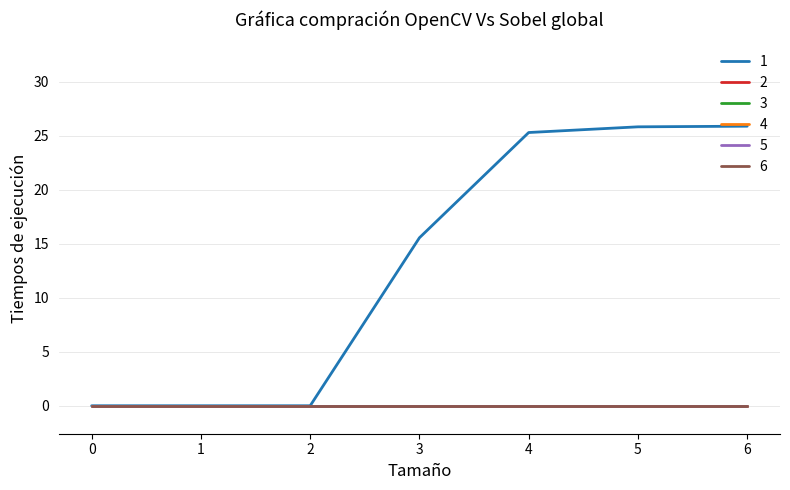

Does the chart display data point markers on the line(s)?

No